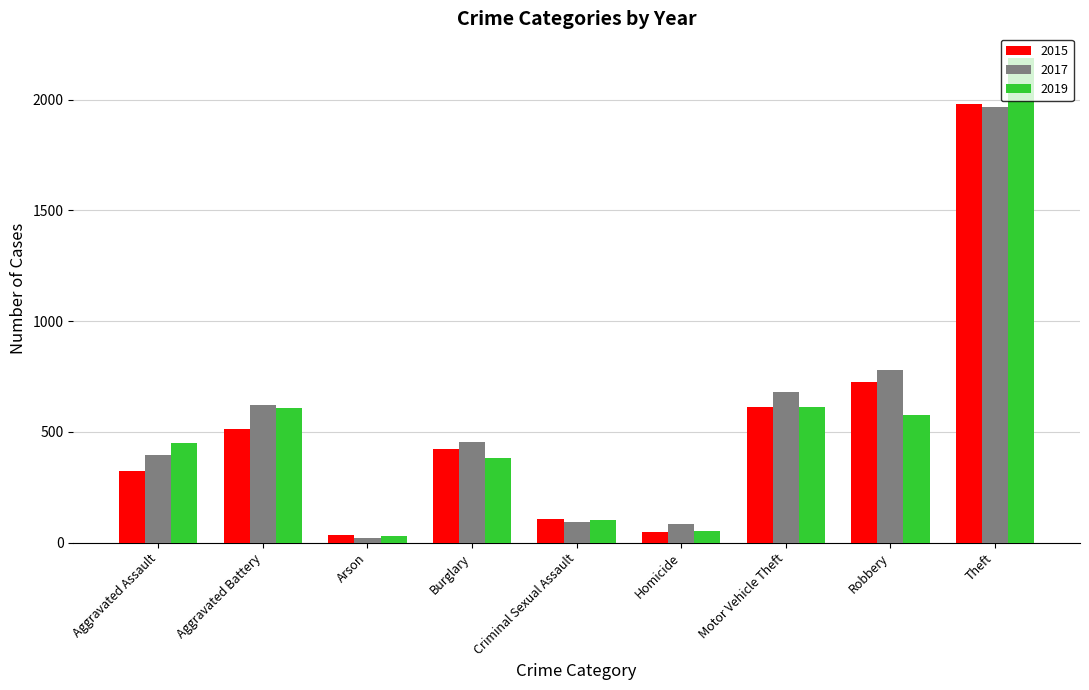

At which category is the sum across all series the highest?

Theft